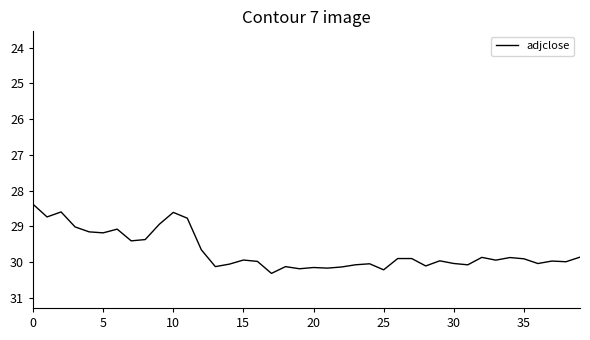

What is the minimum value shown in the chart?

28.4